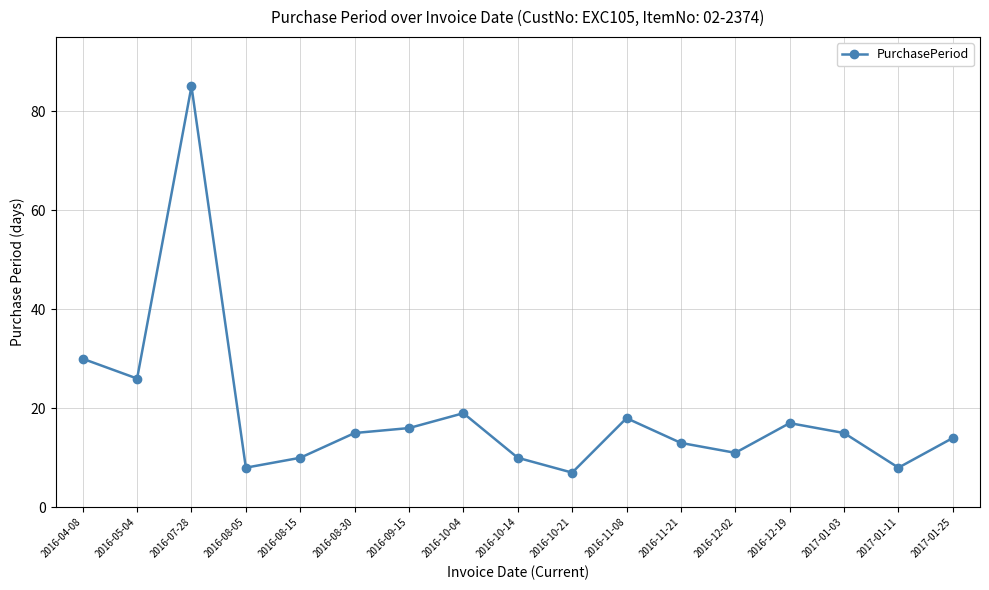

What is the value of the 2nd point from the left?

26